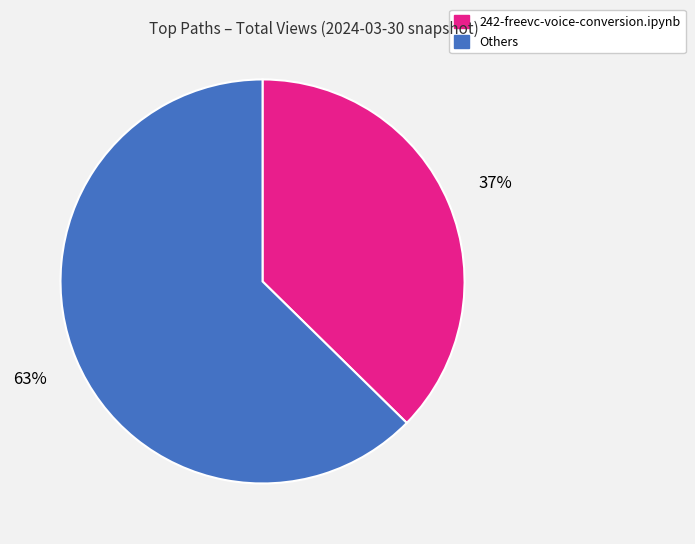

Between 242-freevc-voice-conversion.ipynb and Others, which is larger?

Others